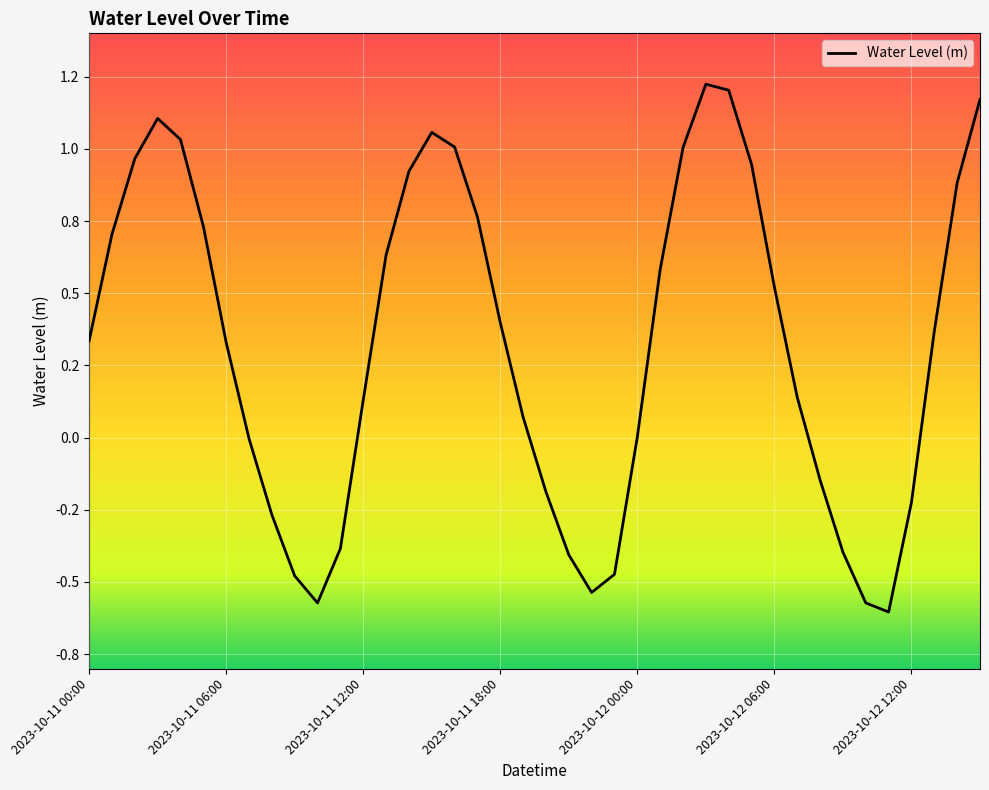

Is this an area chart (filled region under the line)?

No